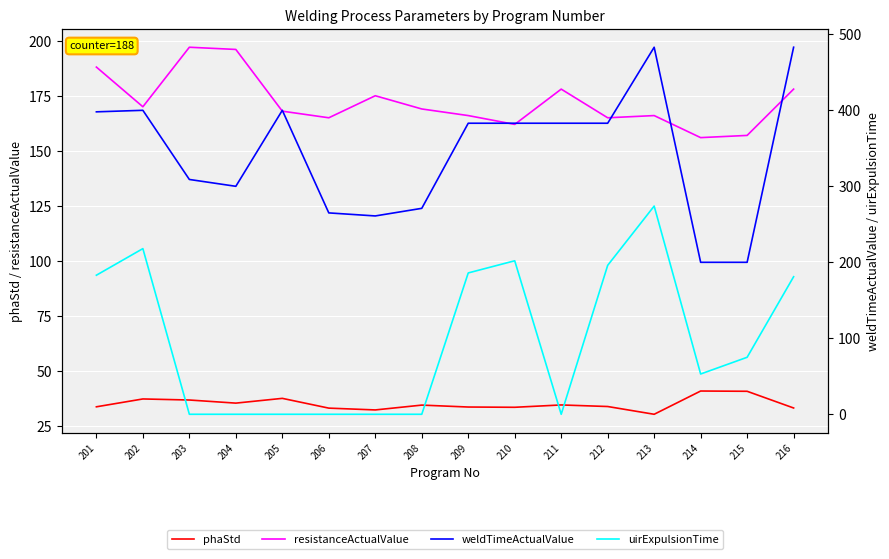

What is the sum of the phaStd values at 207 and 205?

70.2